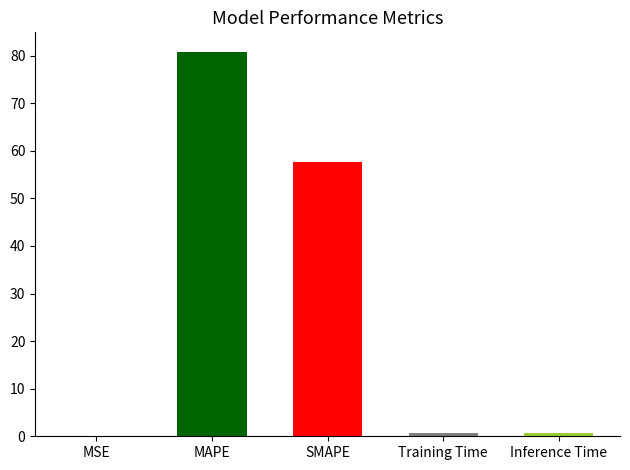

Is it true that the value at SMAPE is 57.6?

True